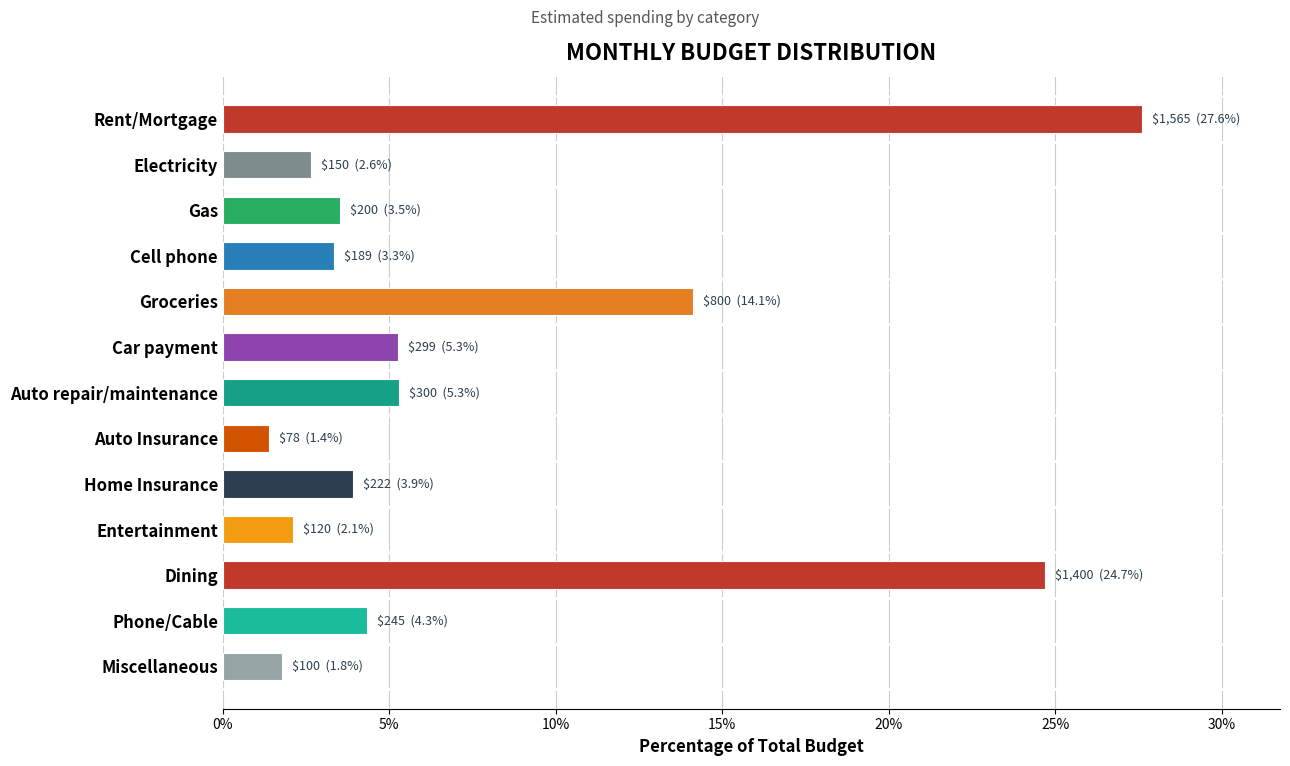

Reading top to bottom, what are all the values shown in this chart?

Rent/Mortgage=27.6	Electricity=2.6	Gas=3.5	Cell phone=3.3	Groceries=14.1	Car payment=5.3	Auto repair/maintenance=5.3	Auto Insurance=1.4	Home Insurance=3.9	Entertainment=2.1	Dining=24.7	Phone/Cable=4.3	Miscellaneous=1.8